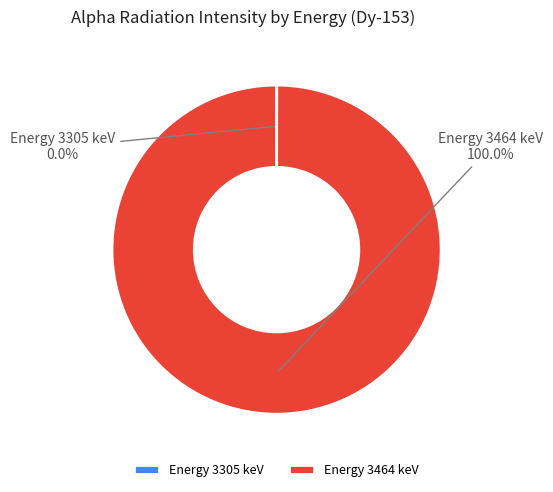

Does Energy 3464 keV represent more than half of the total?

Yes